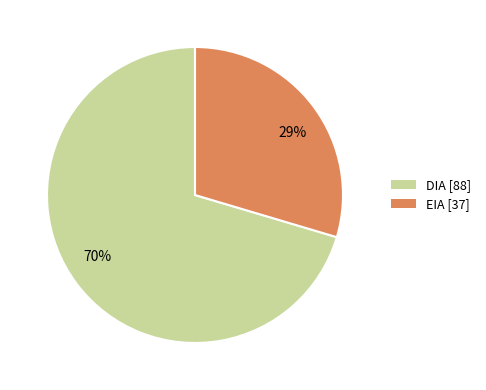

To the nearest percent, what percentage of the pie is EIA?

30%